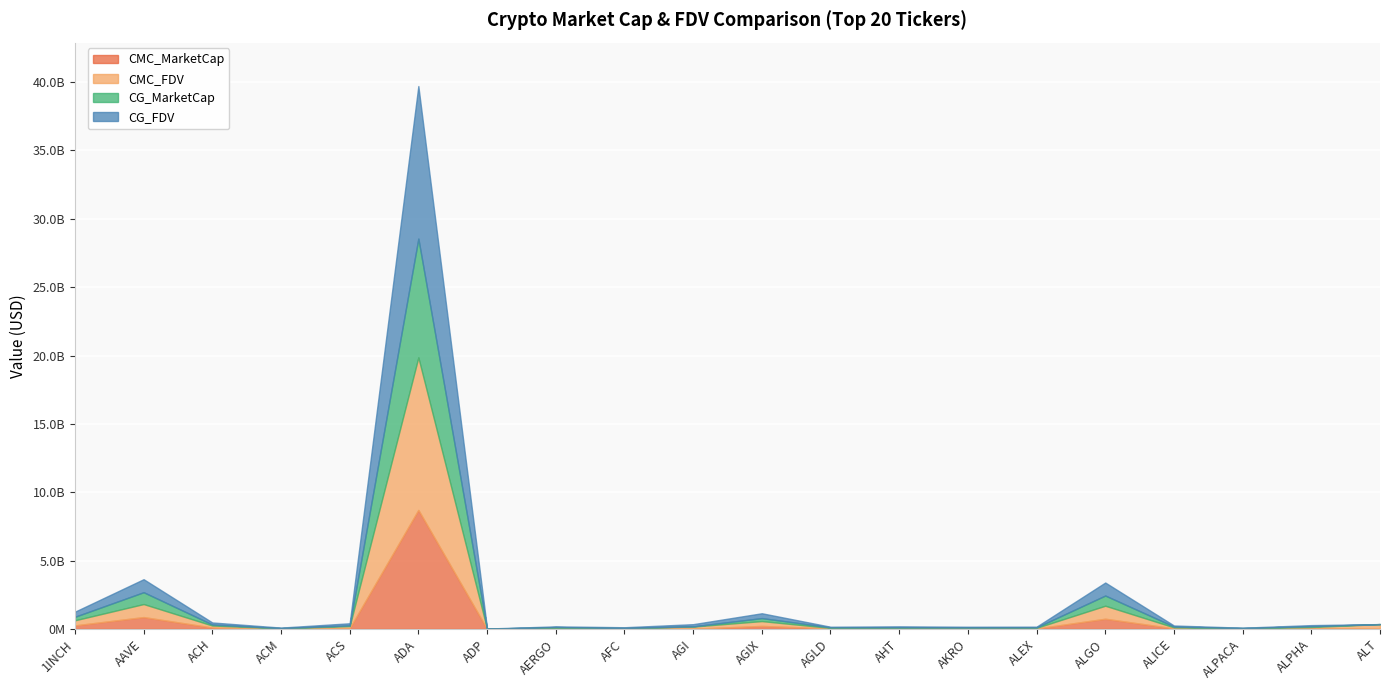

Count the number of categories in the chart.

20